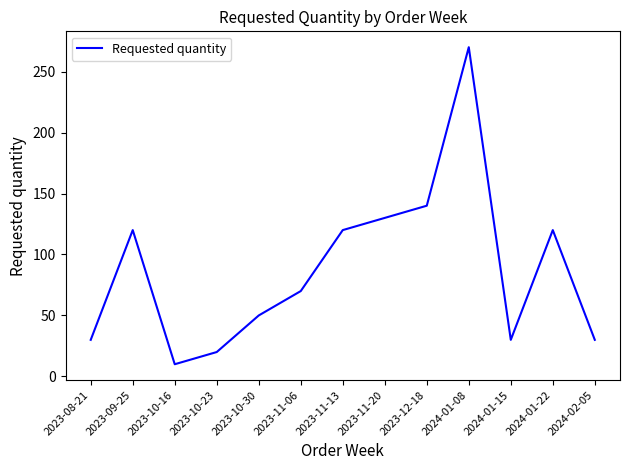

What position from the left is 2023-11-06?

6